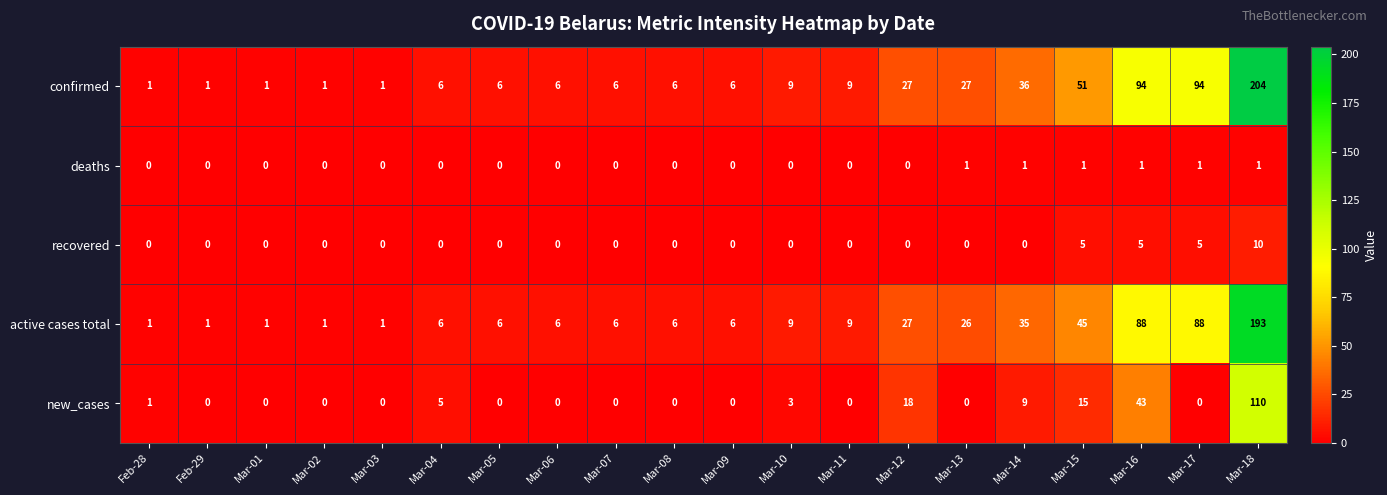

At how many categories does at least one series exceed 88?

3